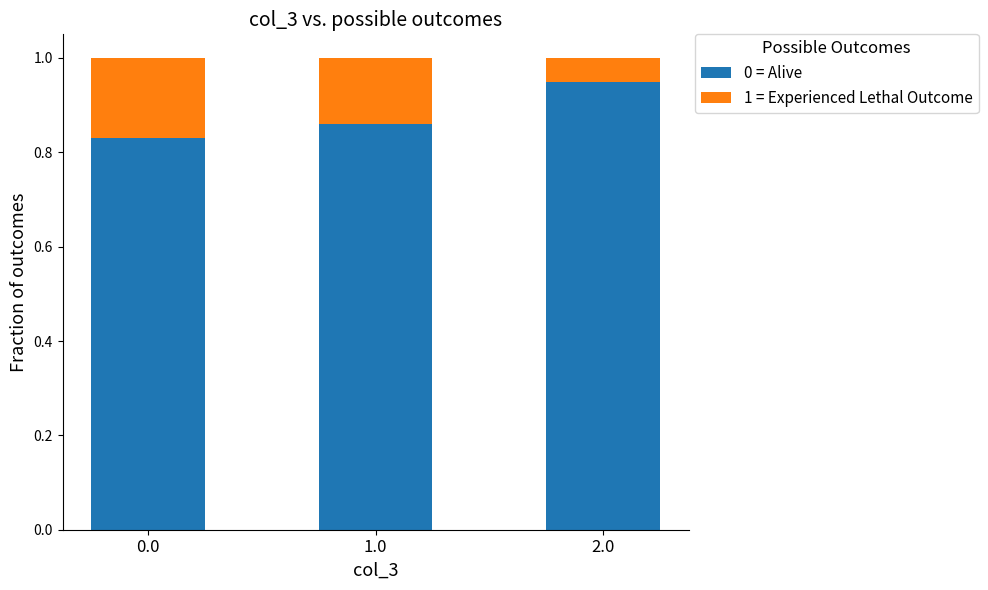

What is the total value across all series at 2.0?

1.0